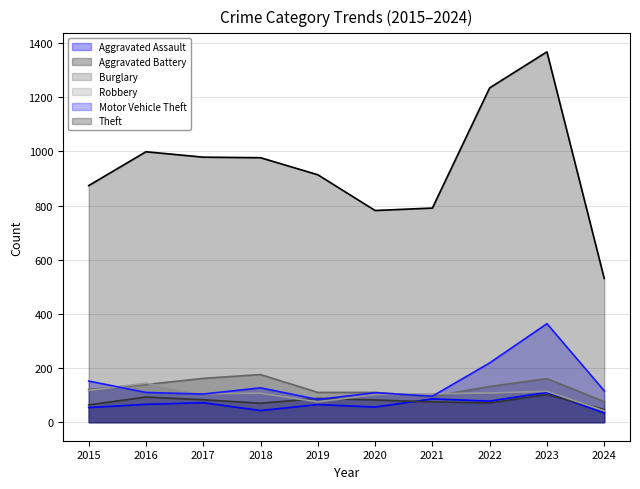

How many categories are shown in the chart?

10